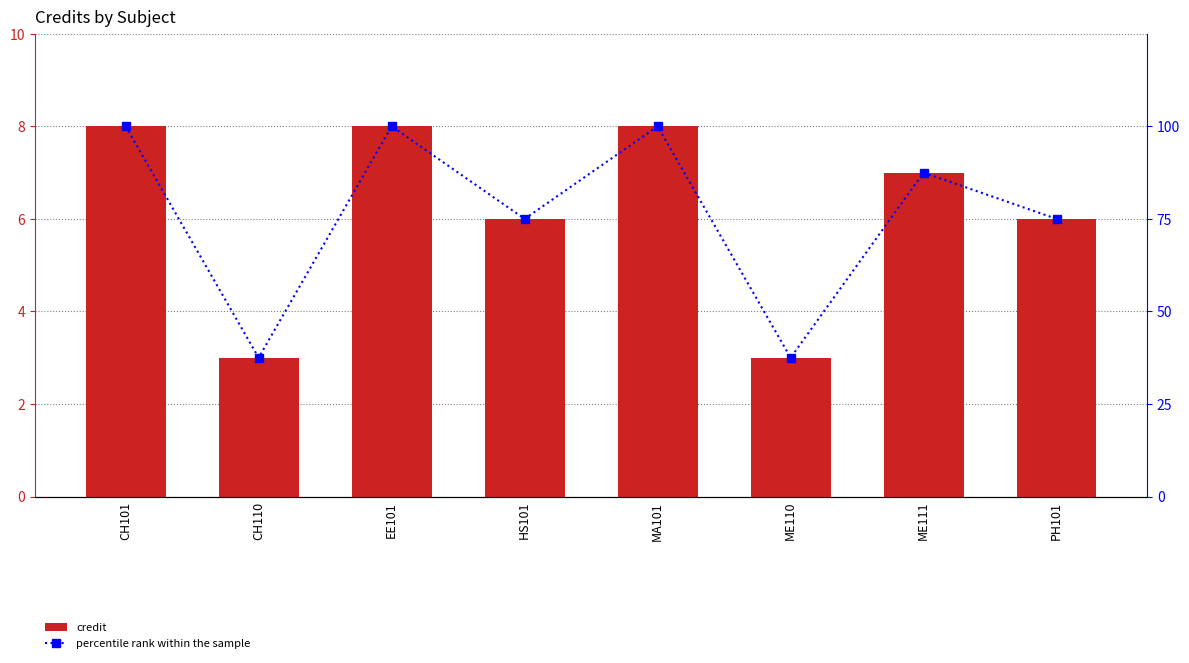

Count the number of categories in the chart.

8